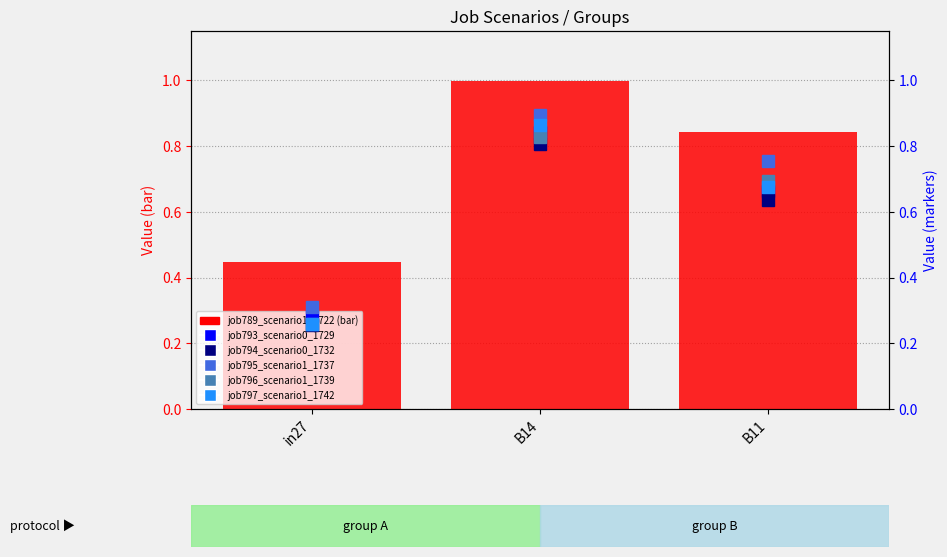

Which series has the largest total across all categories?

job789_scenario1_1722